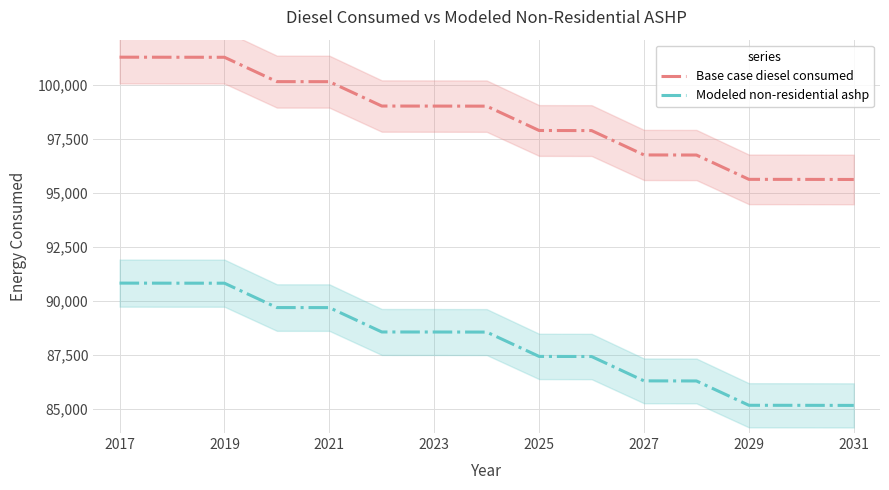

Rank the series by their average value, from lowest to highest.

Modeled non-residential ashp, Base case diesel consumed